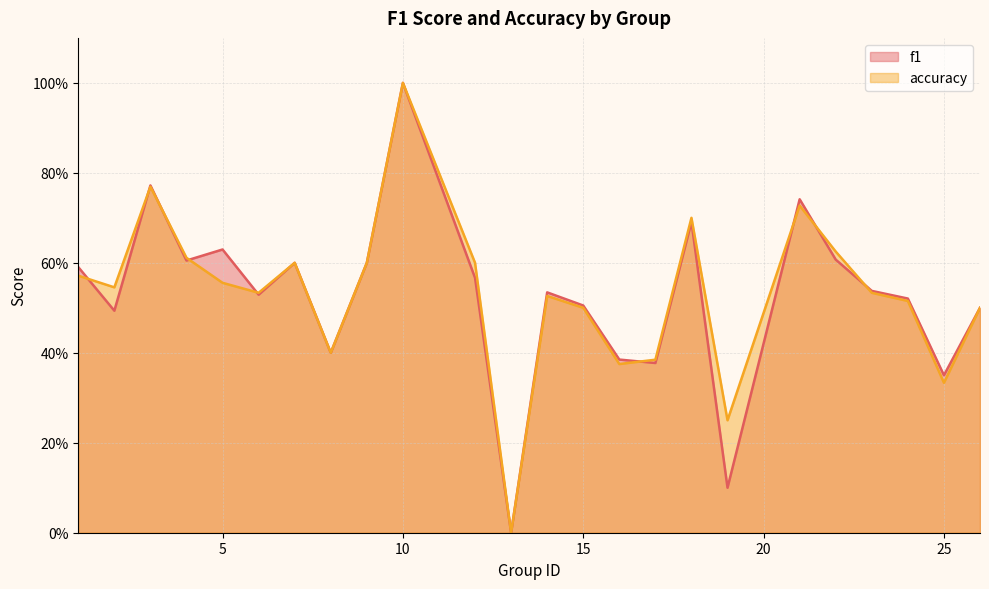

Rank the series by their maximum value, from highest to lowest.

f1, accuracy